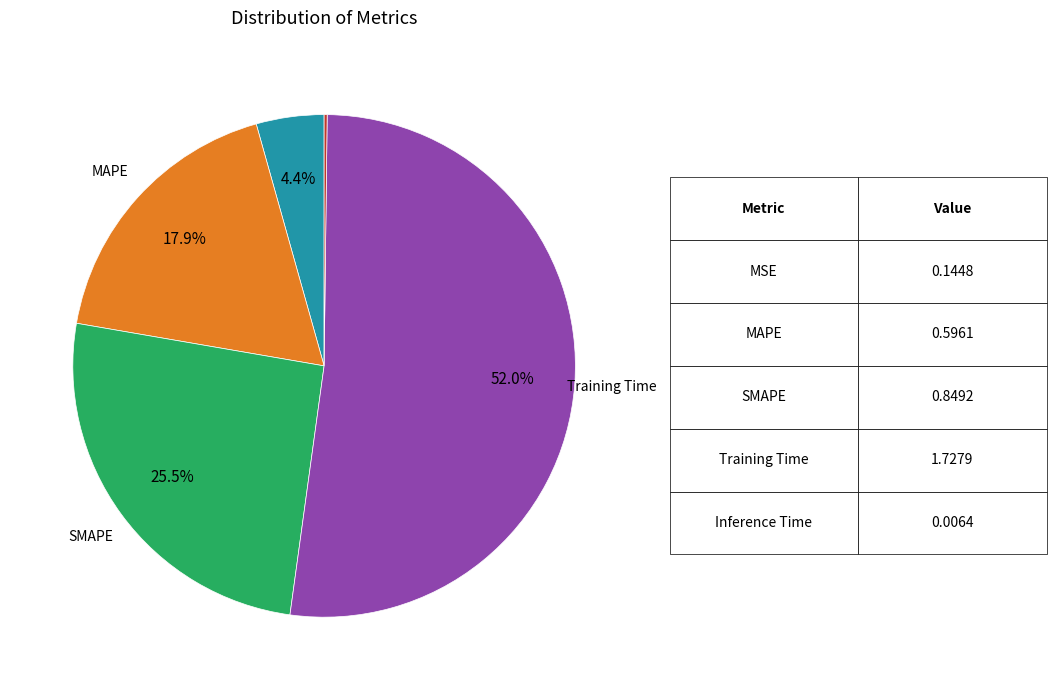

Is there a majority slice in this chart?

Yes